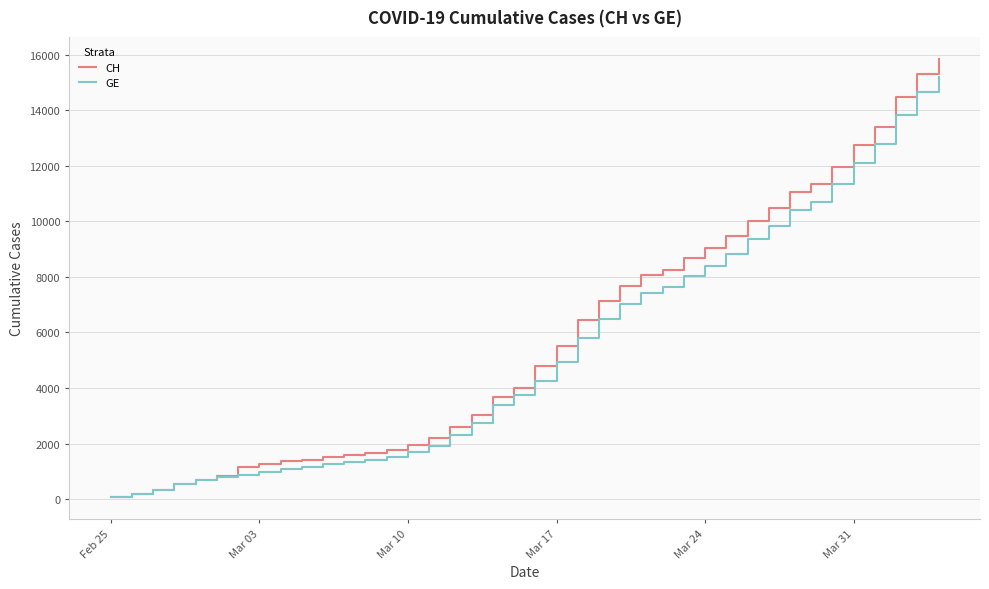

At how many categories does at least one series exceed 6968?

17